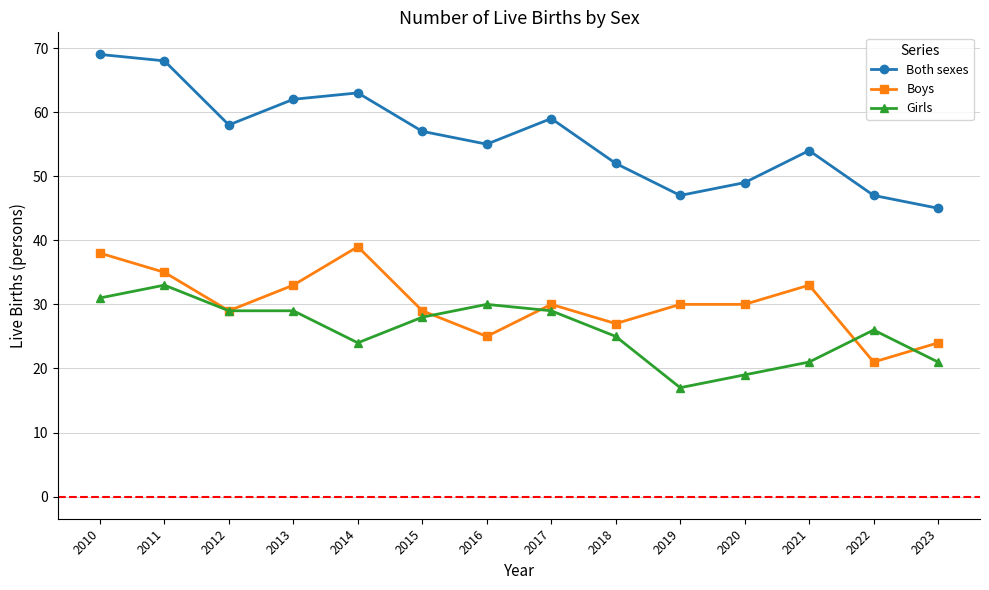

What are all the series names shown in the legend?

Both sexes, Boys, Girls